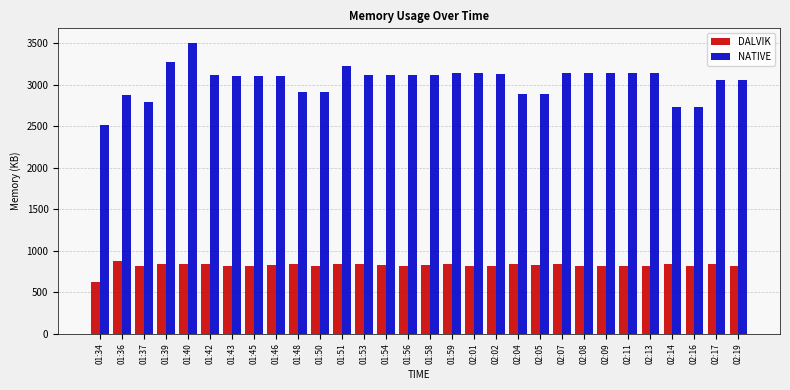

At 01:37, list the series in order from smallest to largest.

DALVIK, NATIVE